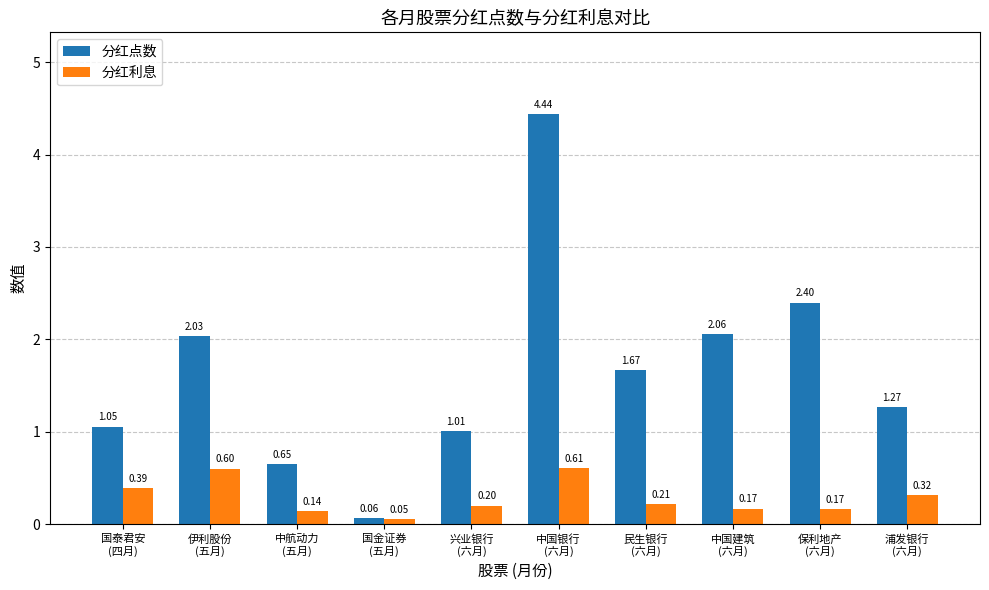

What is the difference between the second highest and minimum values in the 分红点数 series?

2.3